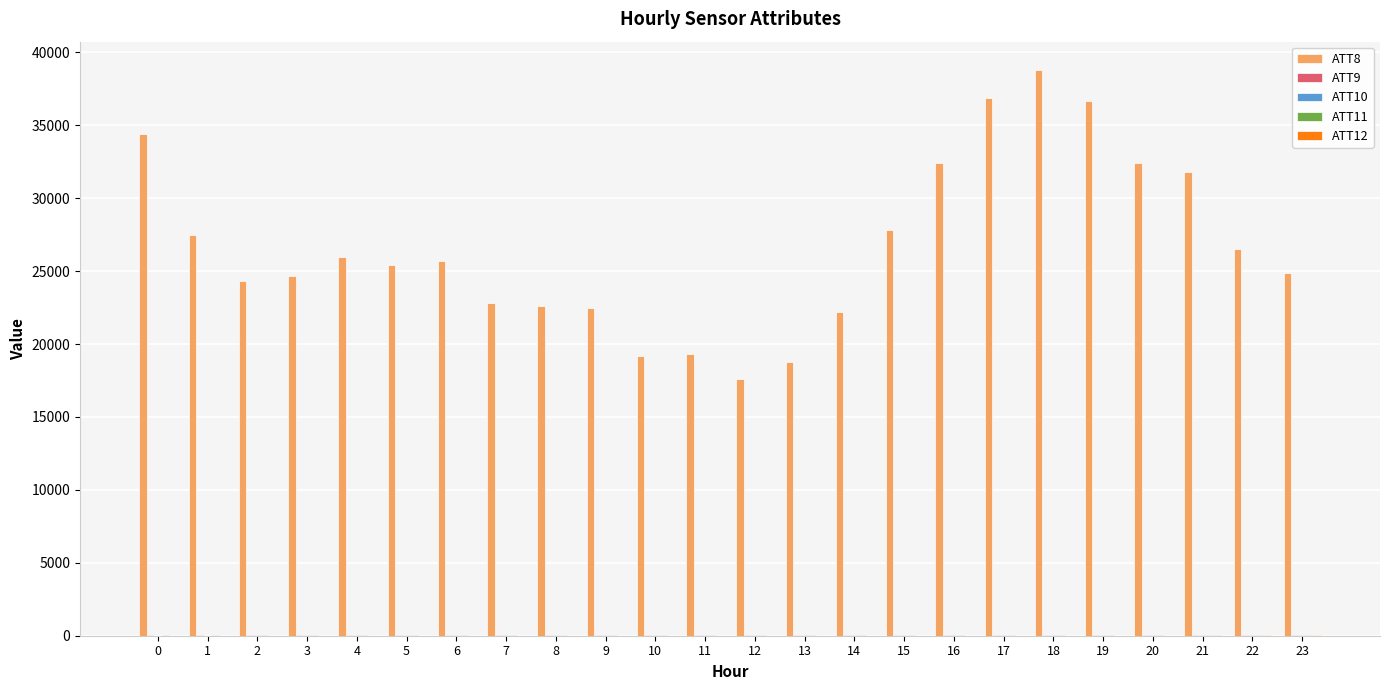

How many groups of bars are there?

24